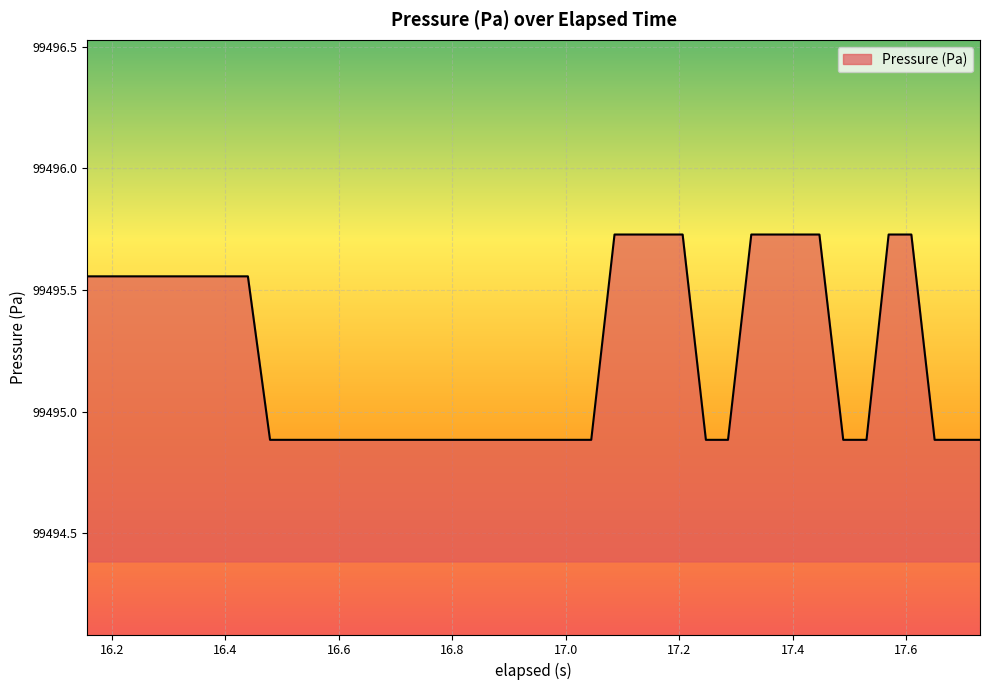

How many values are between 99494 and 99495?

22